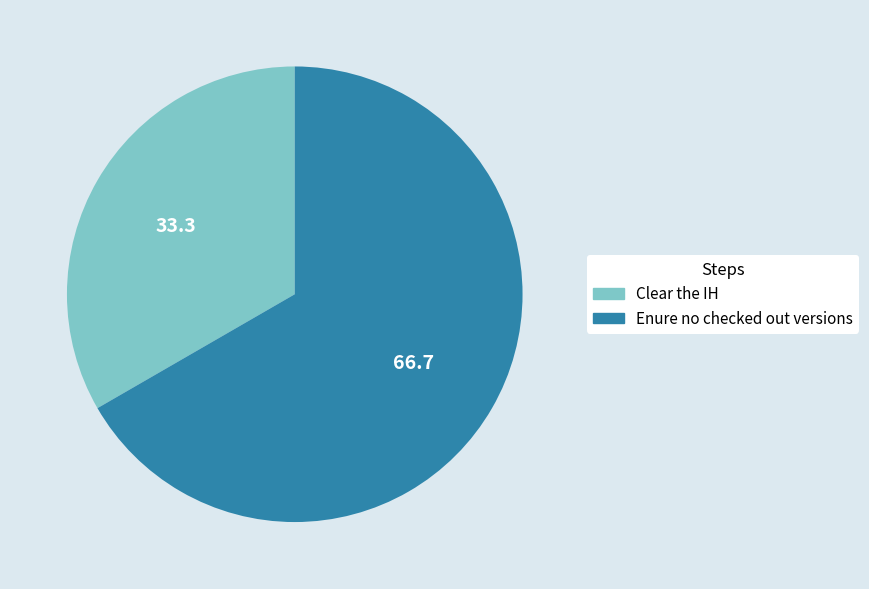

Rank the categories by value from highest to lowest.

Enure no checked out versions, Clear the IH